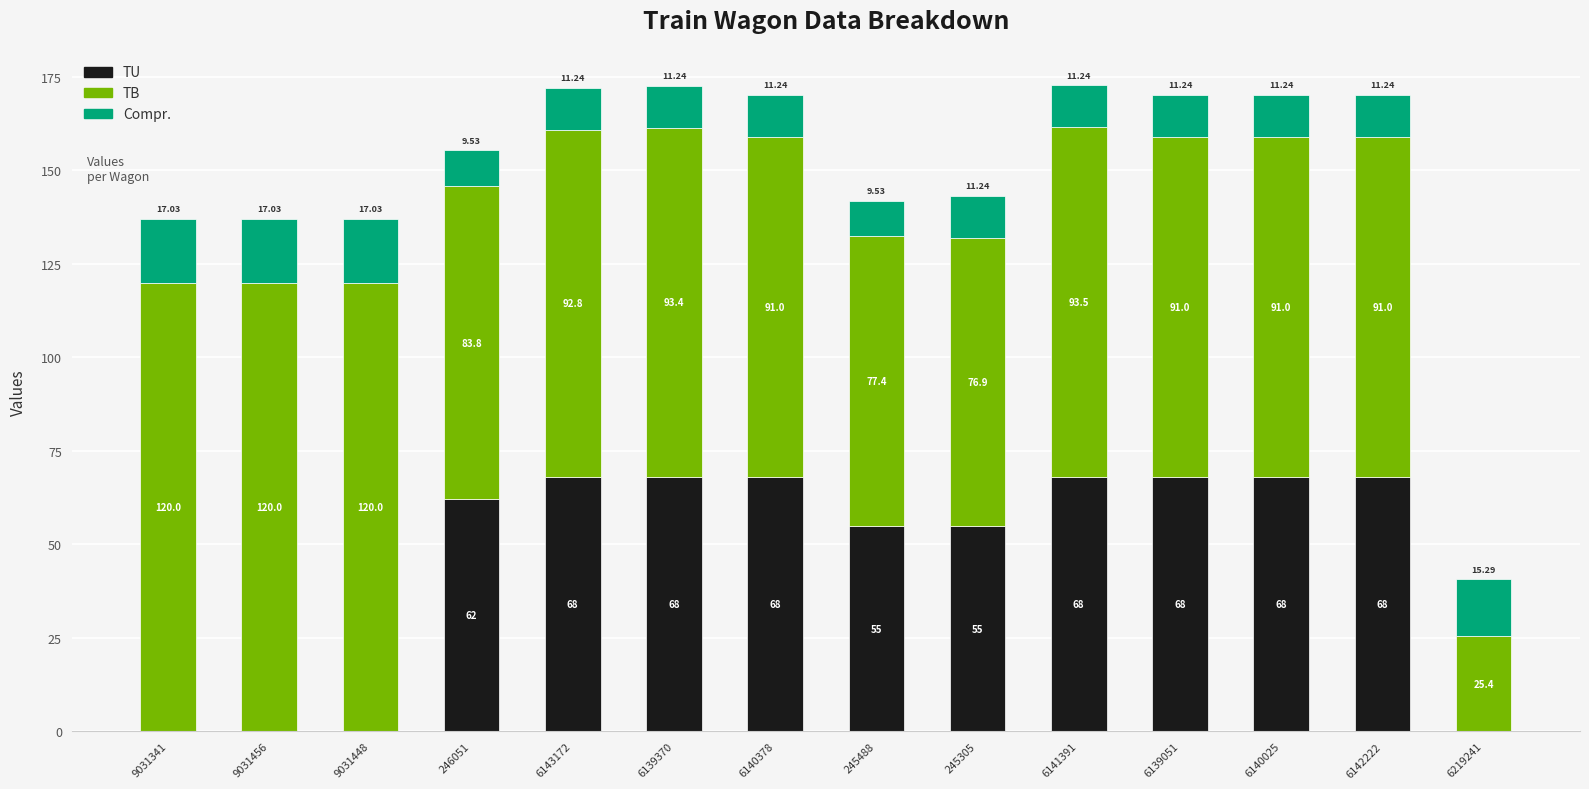

What is the sum of the TU values at 246051 and 245305?

117.0